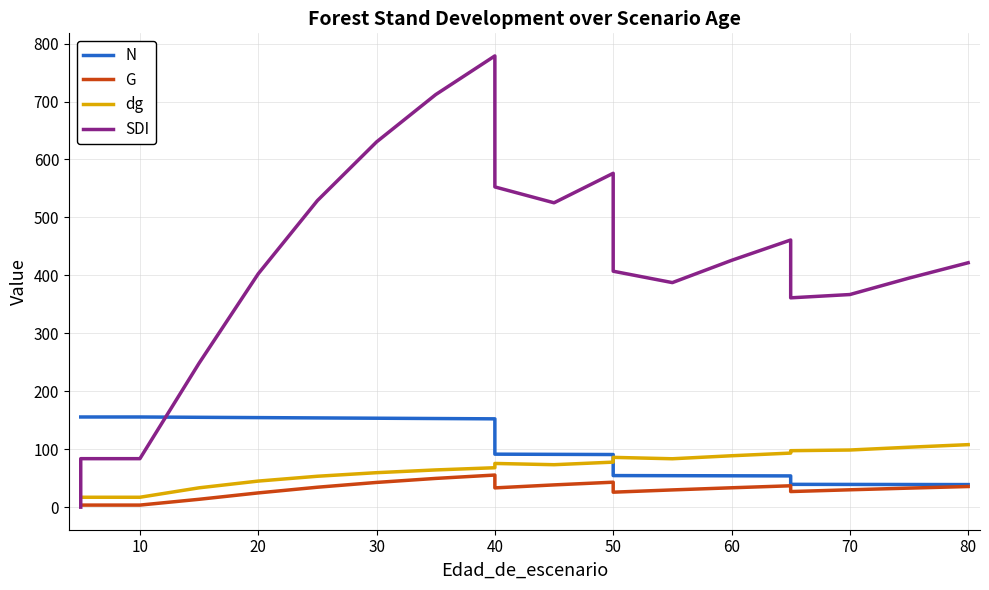

How many intersections are there between N and dg?

1